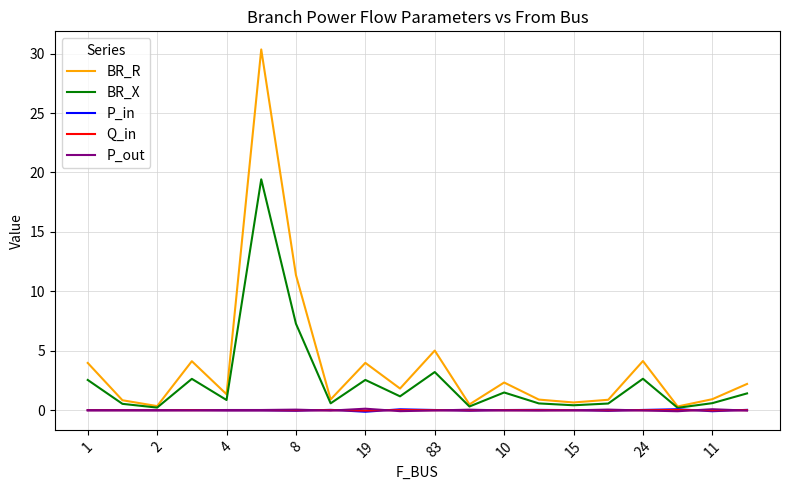

Which series has the widest spread of values?

BR_R